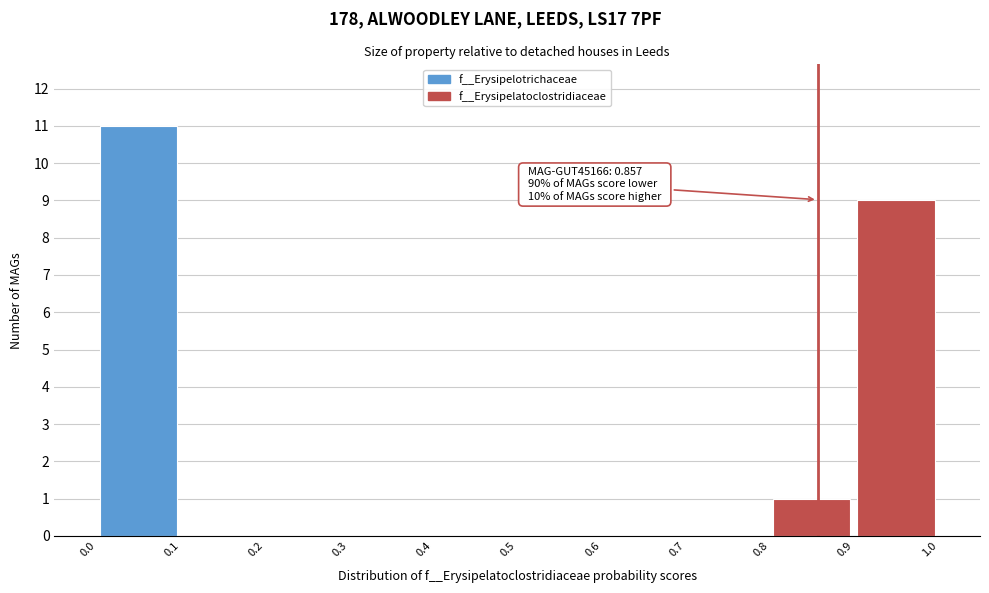

Over which range of the x-axis is the bar tallest?

0.0 to 0.1